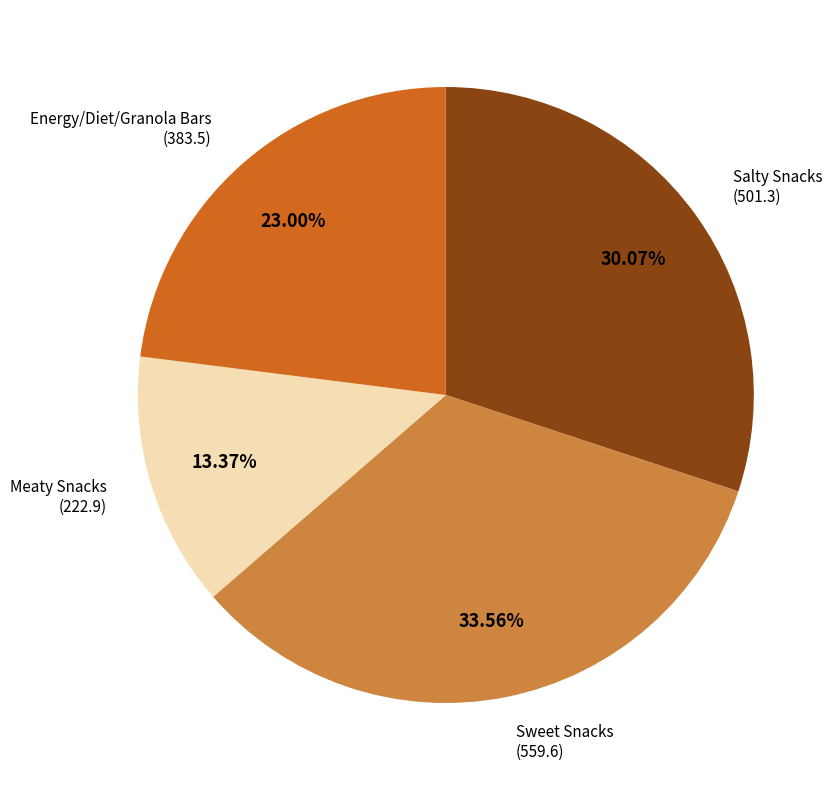

Does any single category account for the majority?

No